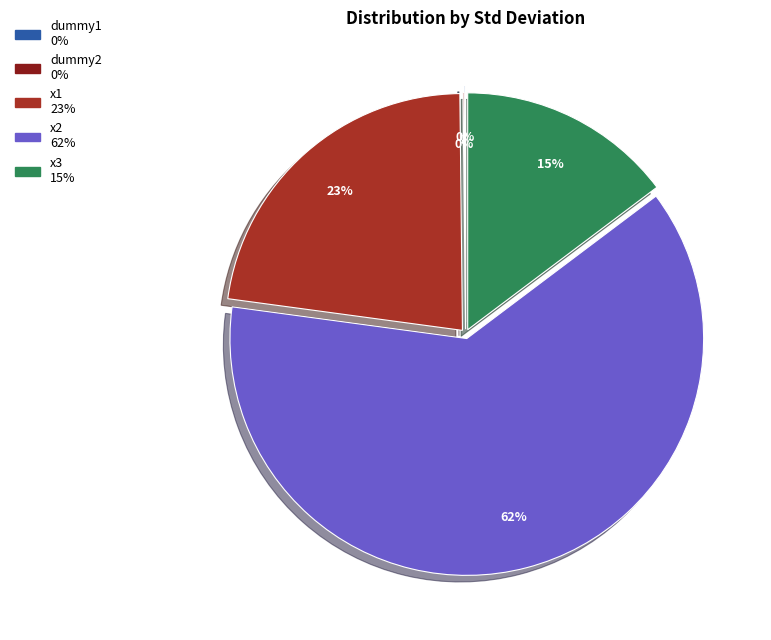

Is it true that x2 is 72% of the pie?

False